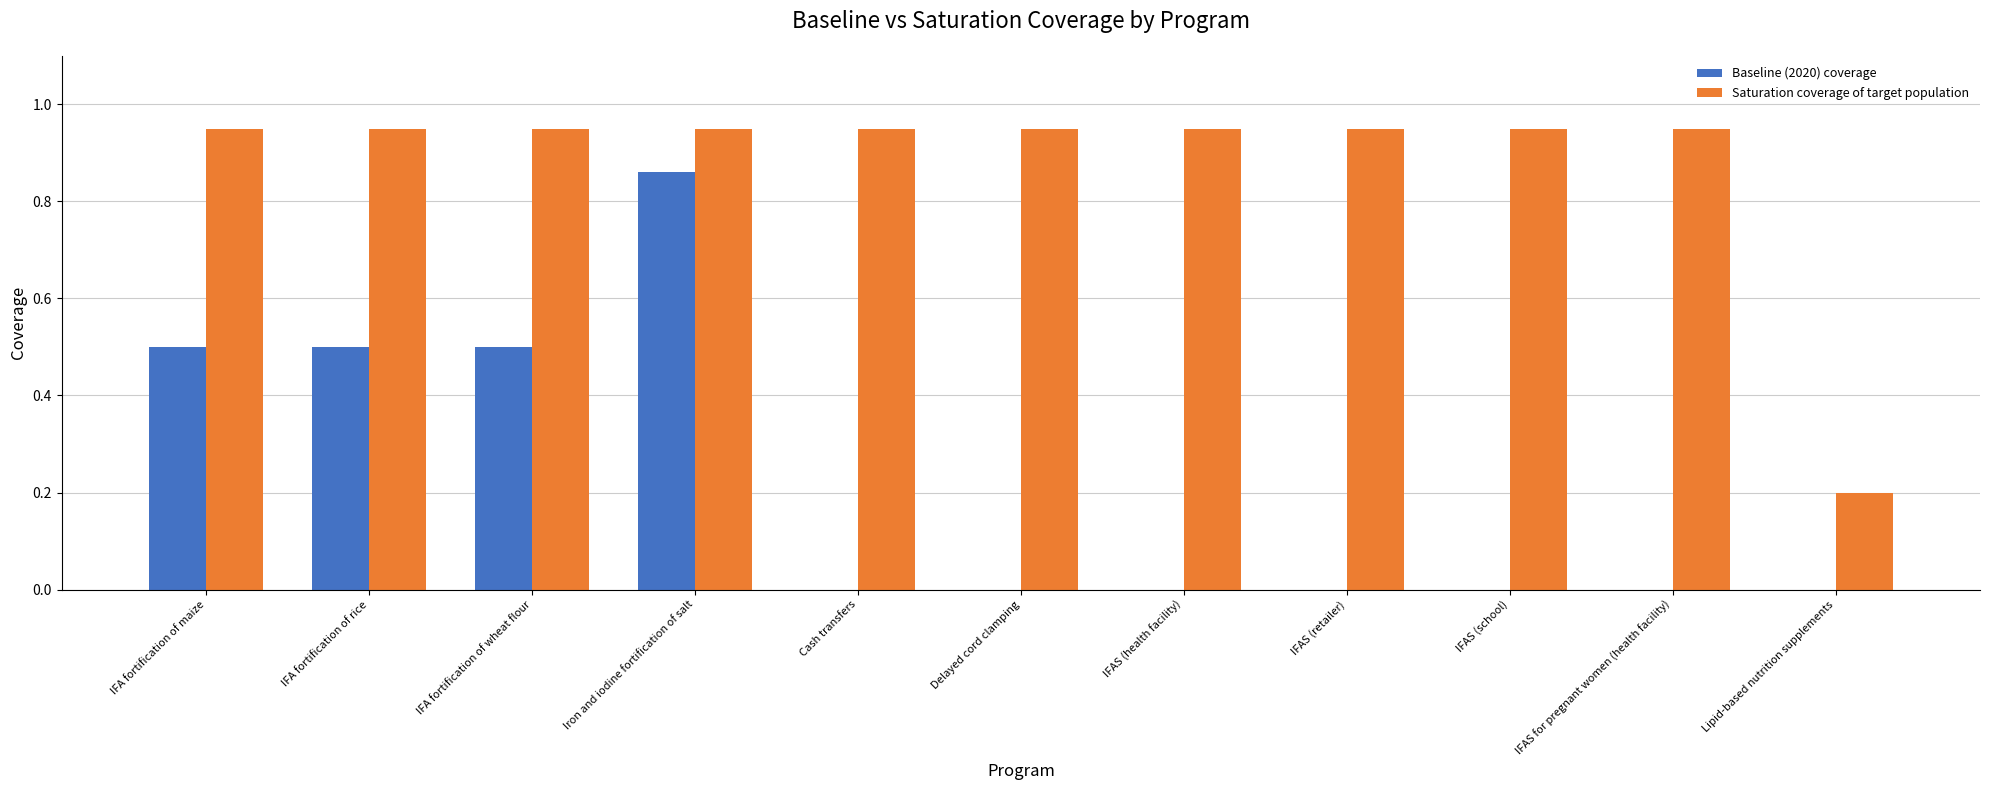

At which category is the sum across all series the highest?

Iron and iodine fortification of salt